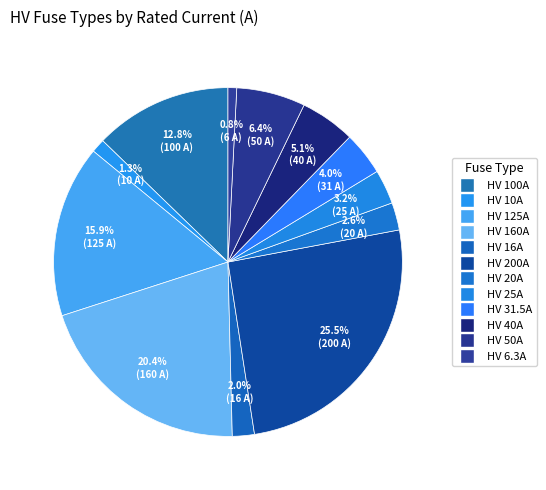

To the nearest percent, what is the difference between the HV 6.3A and HV 20A slice percentages?

2%